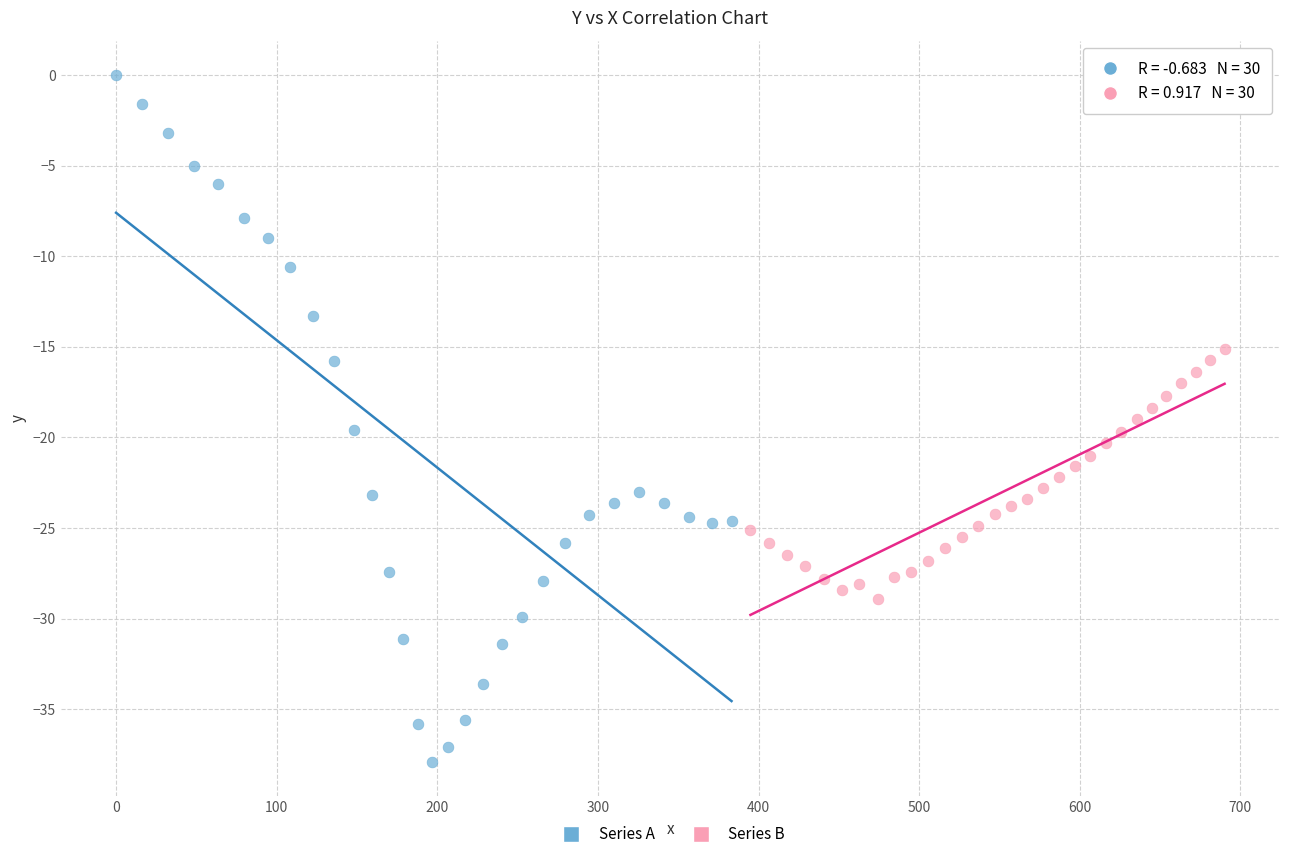

Which series has the largest Y range (max minus min)?

Series A